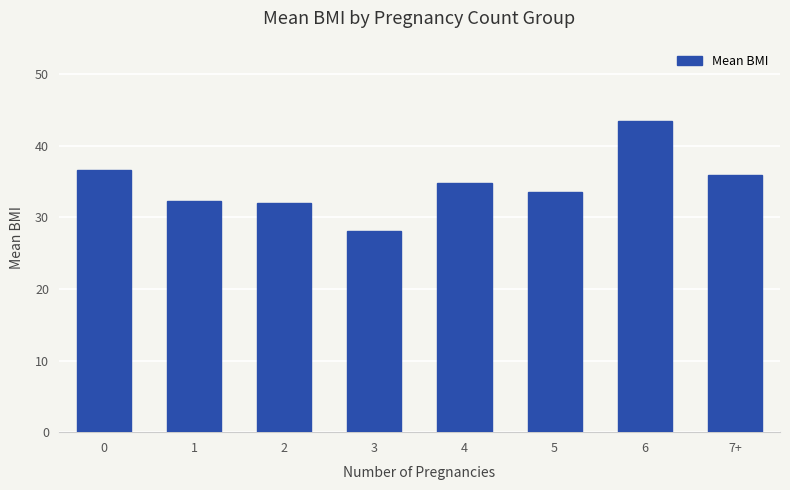

What is the average value?

34.6